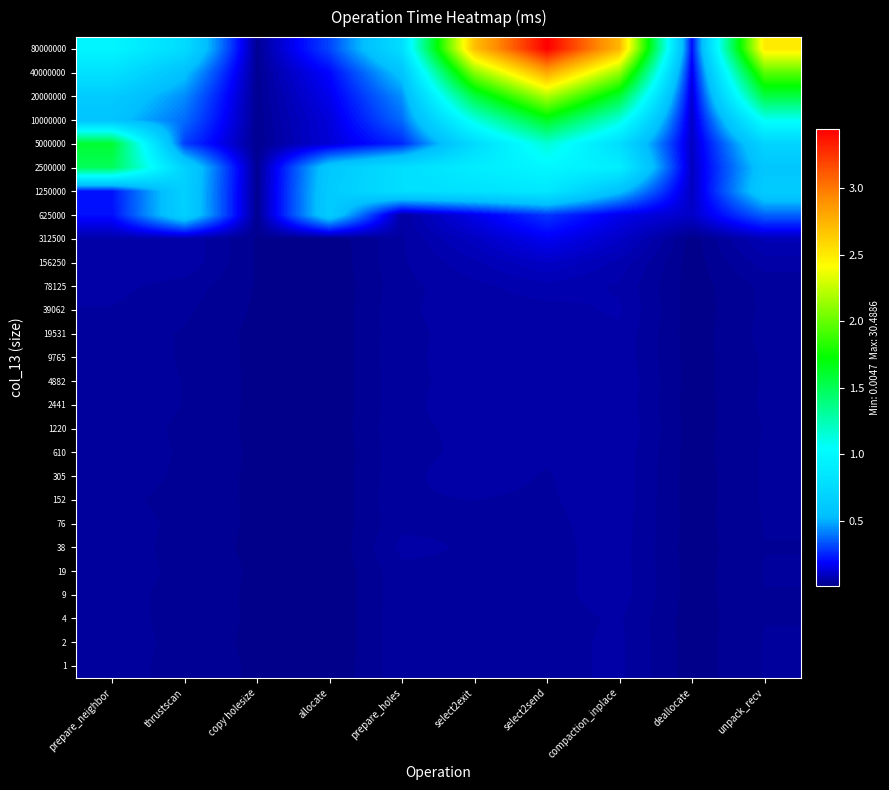

How many categories are shown in the chart?

10